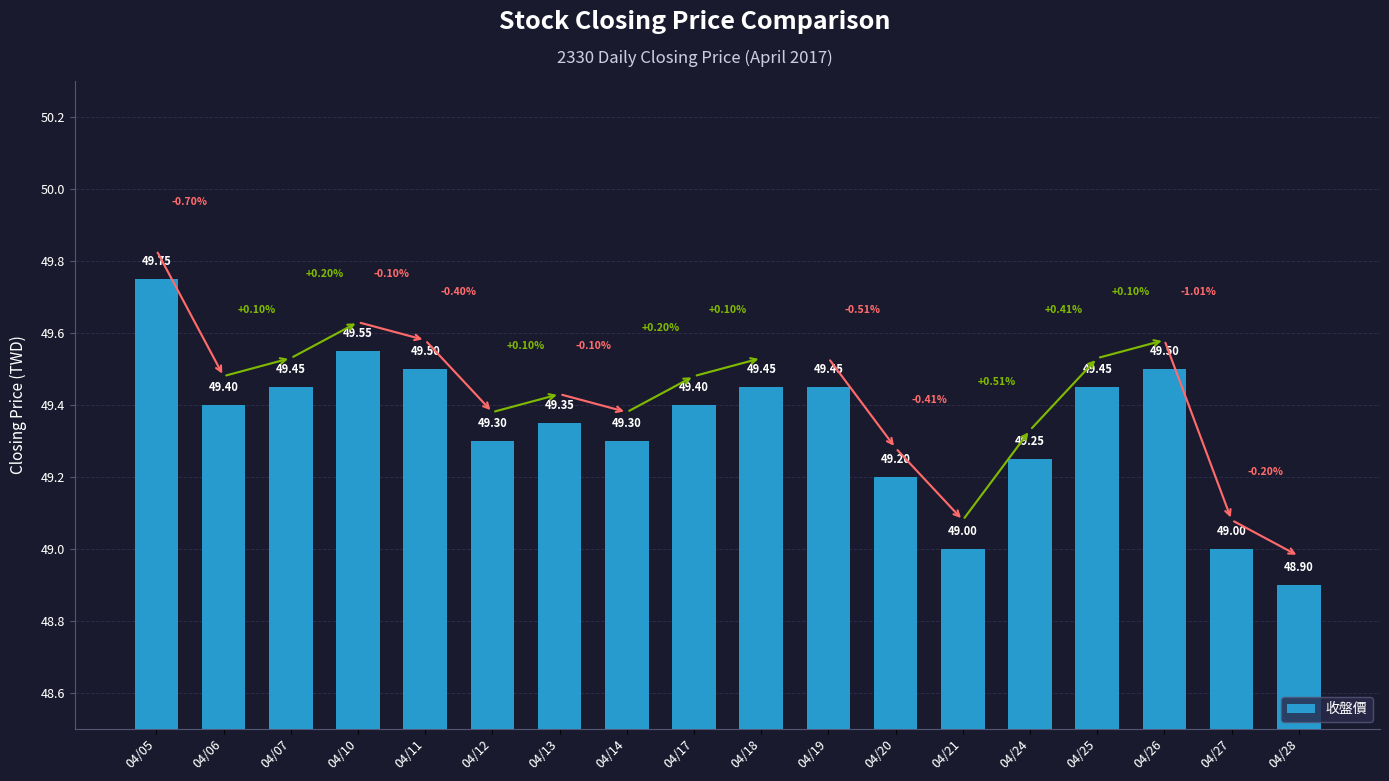

Is it true that the value at 04/24 is 13.4?

False